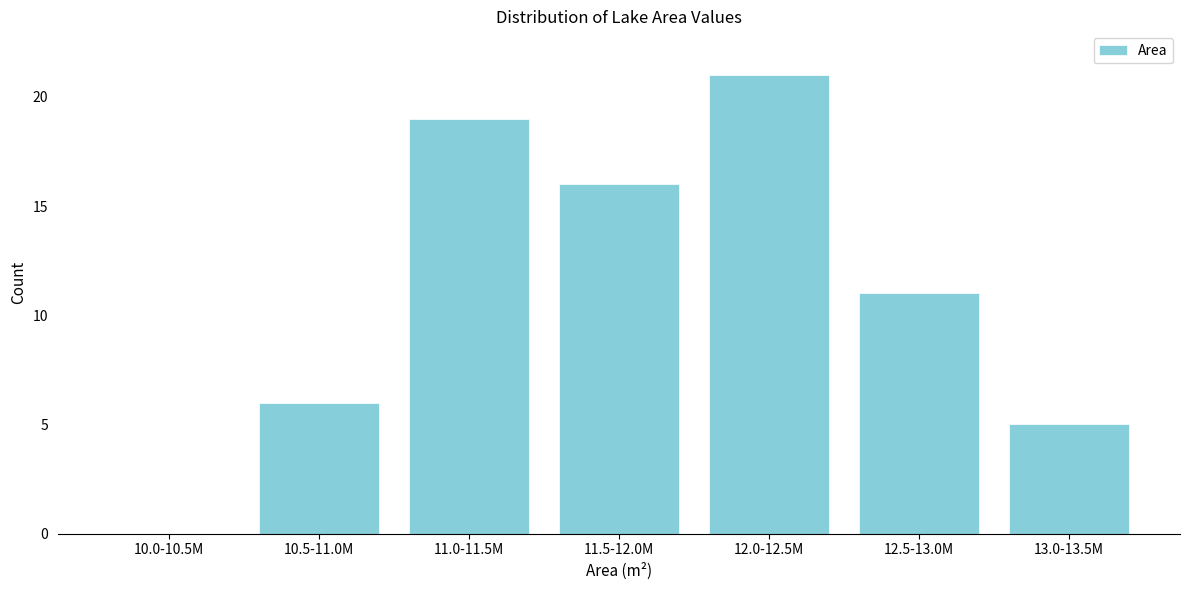

Reading left to right, what are all the values shown in this chart?

10.0-10.5M=0	10.5-11.0M=6	11.0-11.5M=19	11.5-12.0M=16	12.0-12.5M=21	12.5-13.0M=11	13.0-13.5M=5